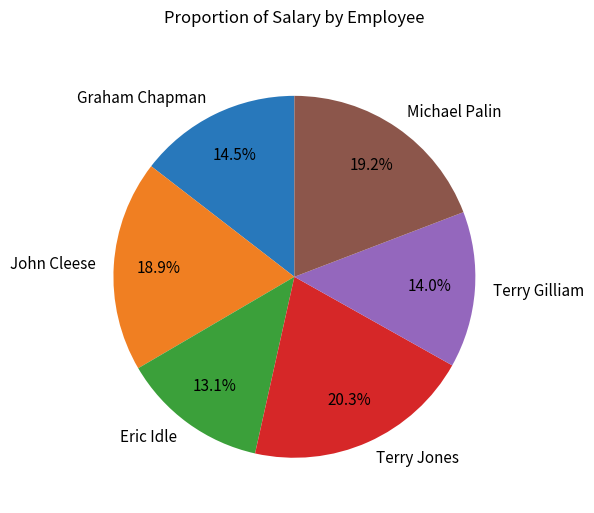

Which category has the smallest portion of the pie?

Eric Idle